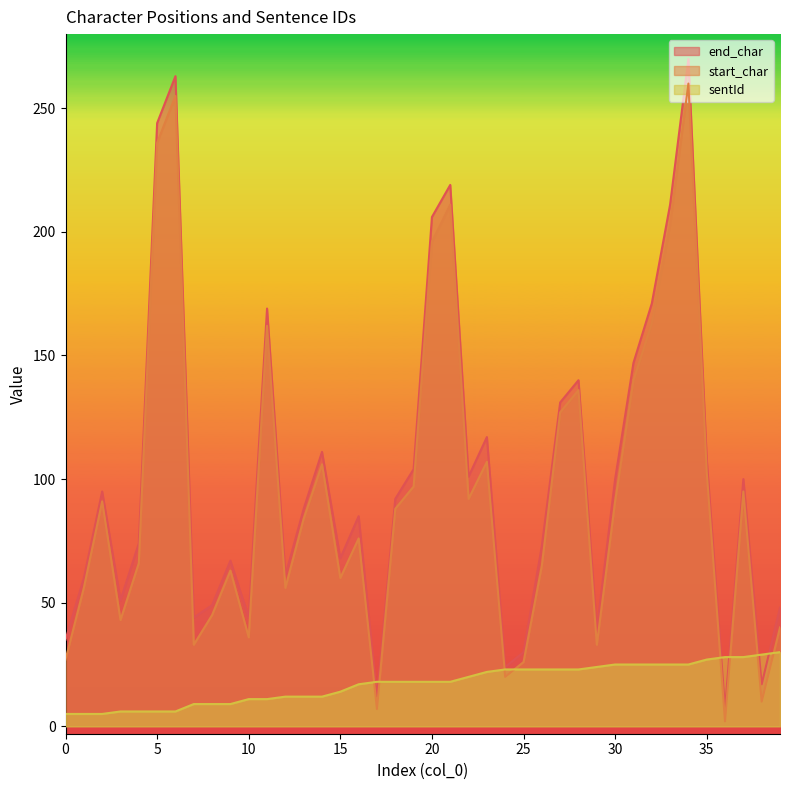

How many values in the end_char series are below 92?

20